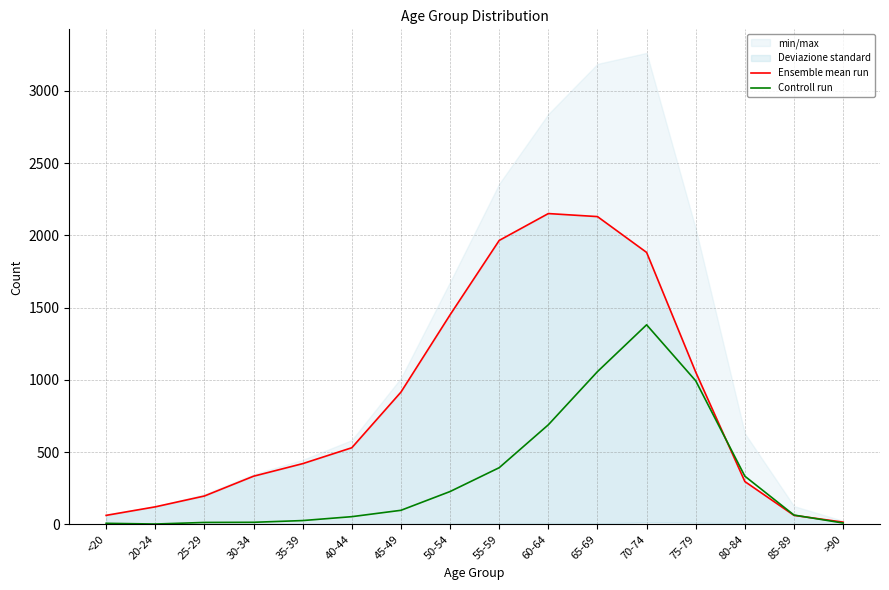

What position from the left is 20-24?

2